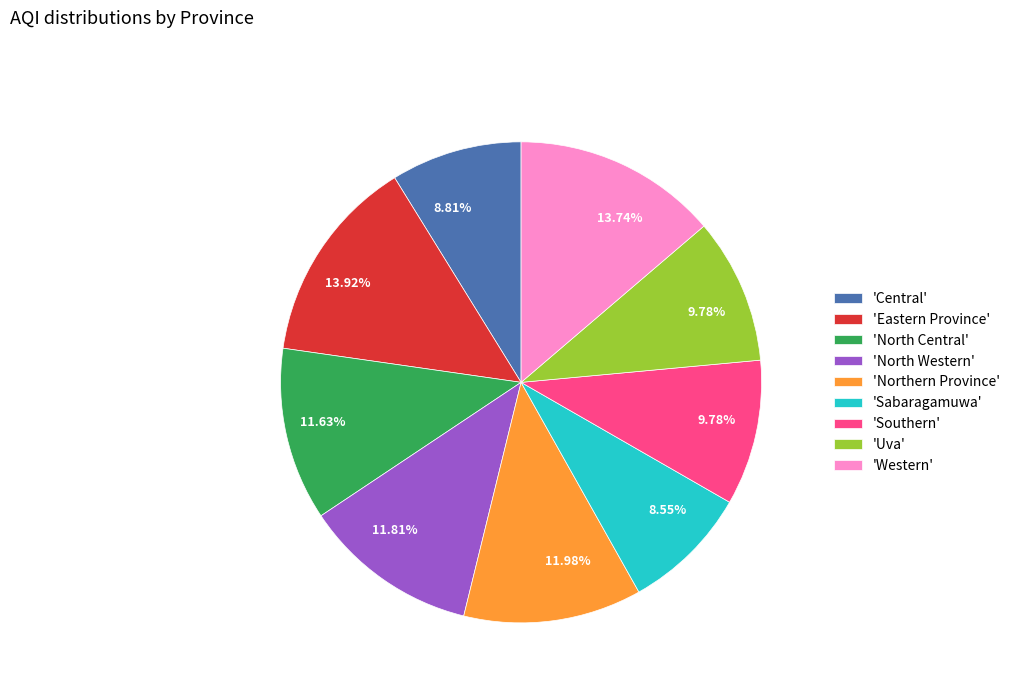

Do 'Eastern Province' and 'Central' together represent more than half of the pie?

No